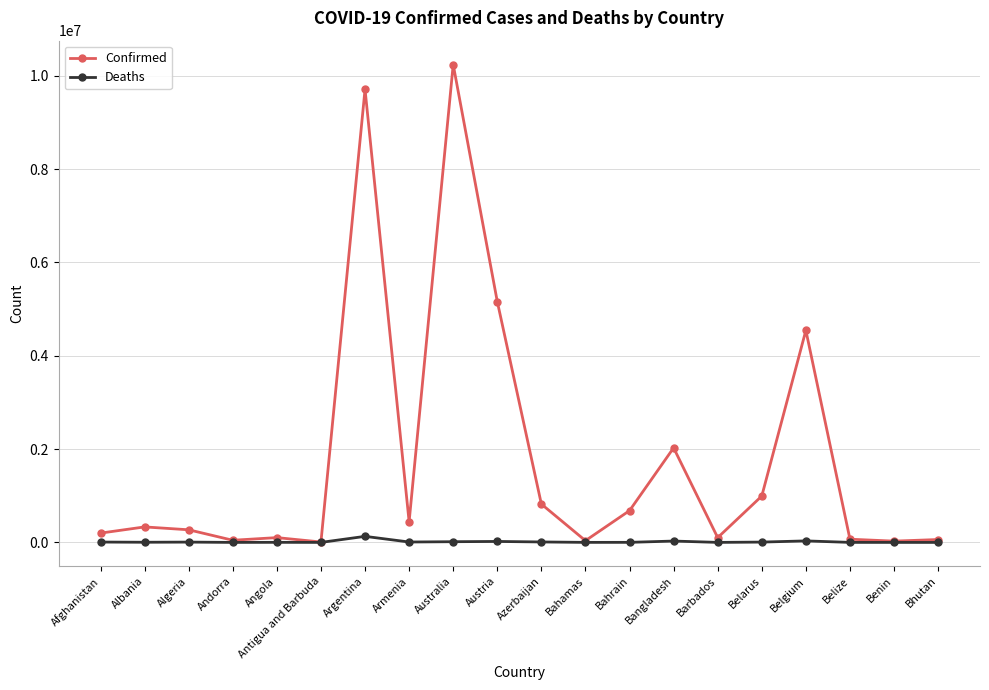

What is the smallest value displayed?

21